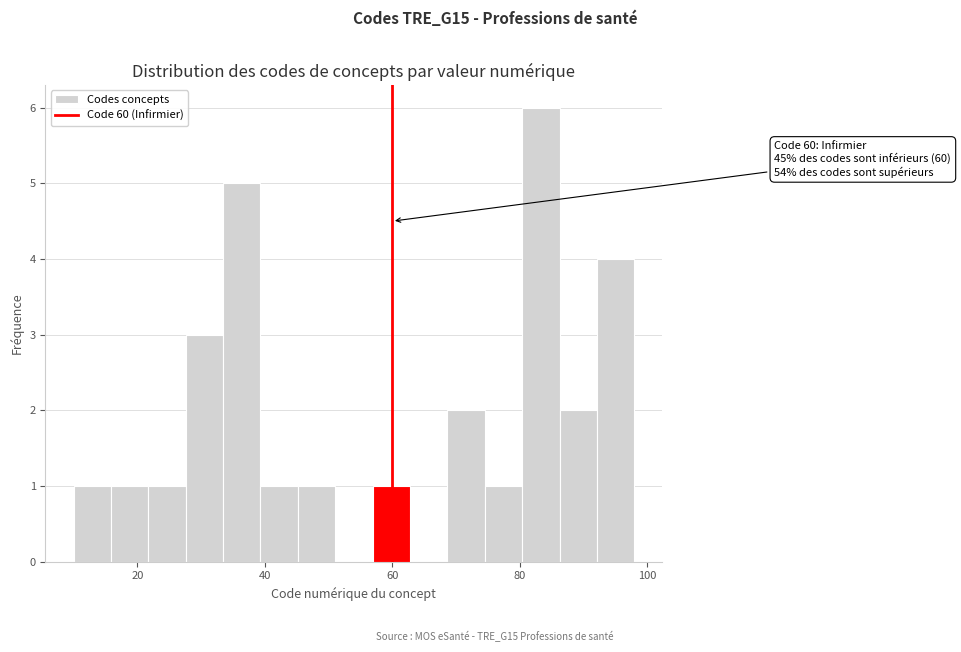

Read against the x-axis, roughly where is the centre of the tallest bar?

84